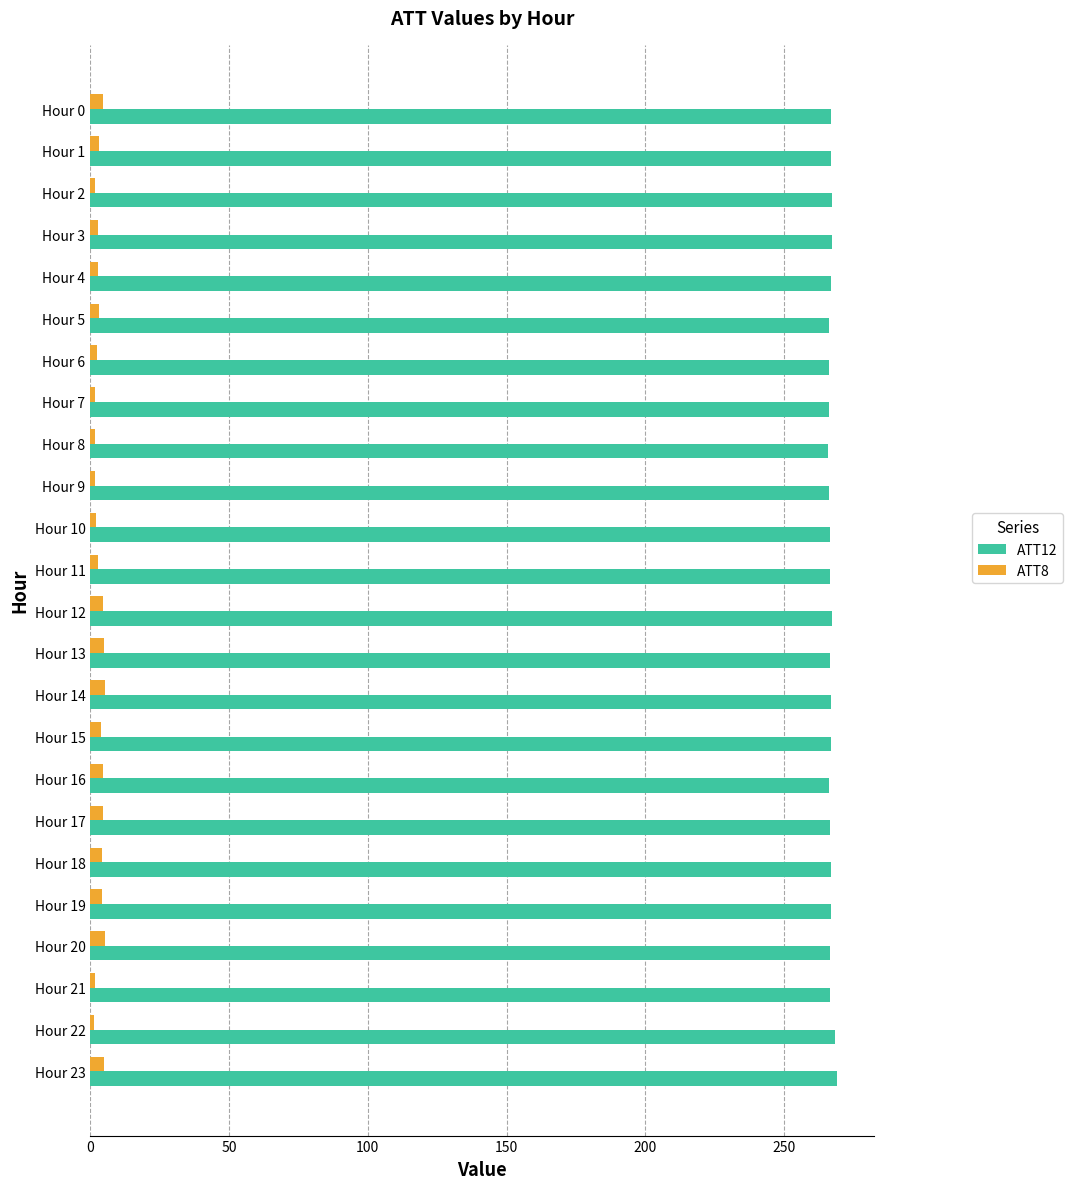

What is the sum of all ATT12 values?

6404.9